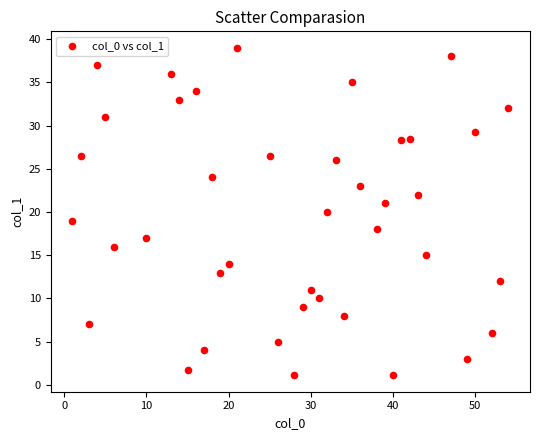

What is the range of X values (max minus min)?

53.0